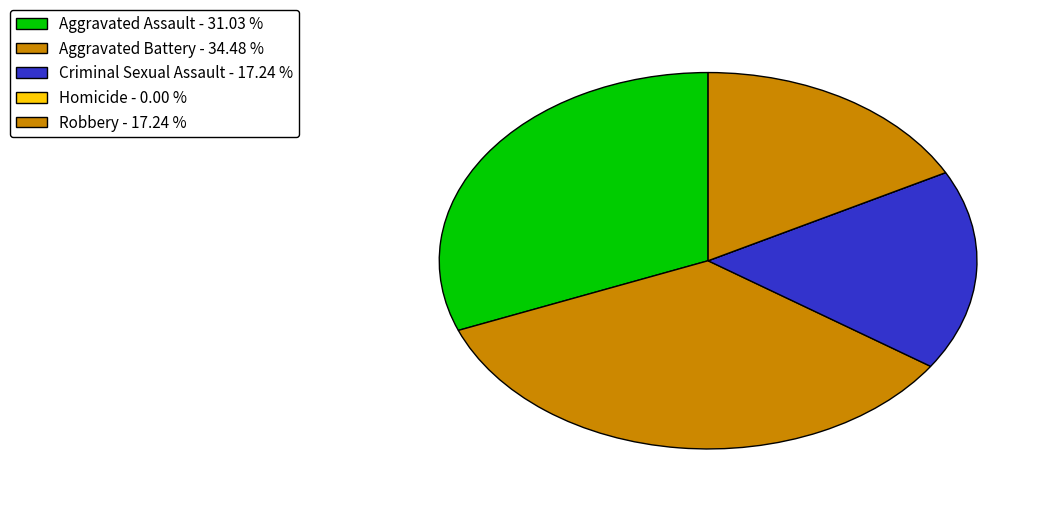

Is there any slice that represents more than half of the pie?

No